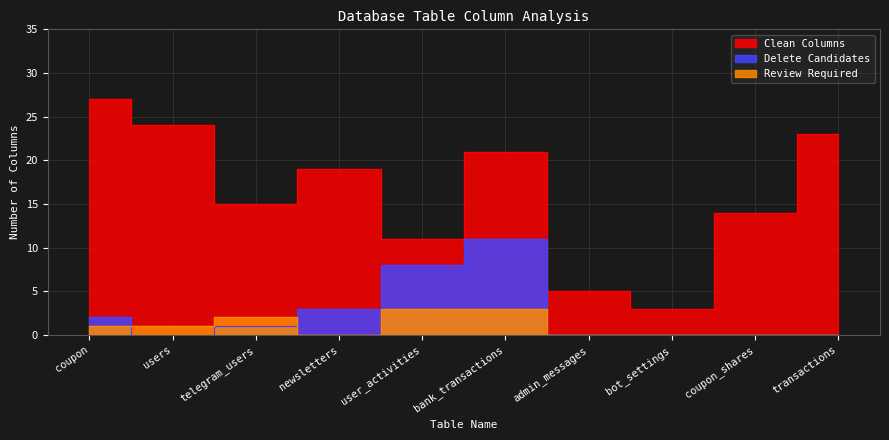

Which series has the widest spread of values?

Clean Columns